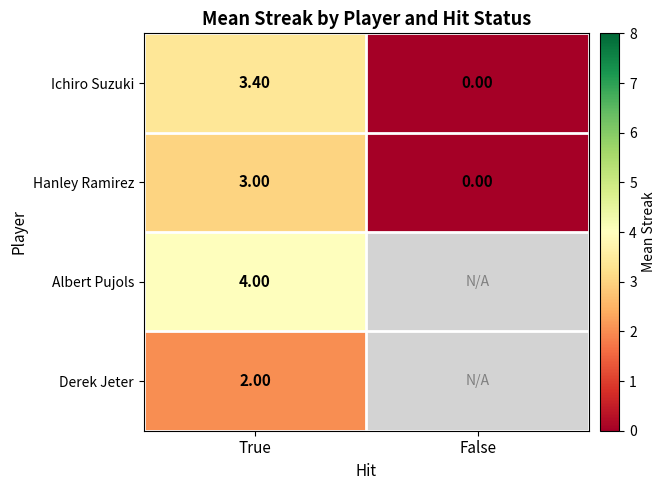

Count the number of categories in the chart.

2